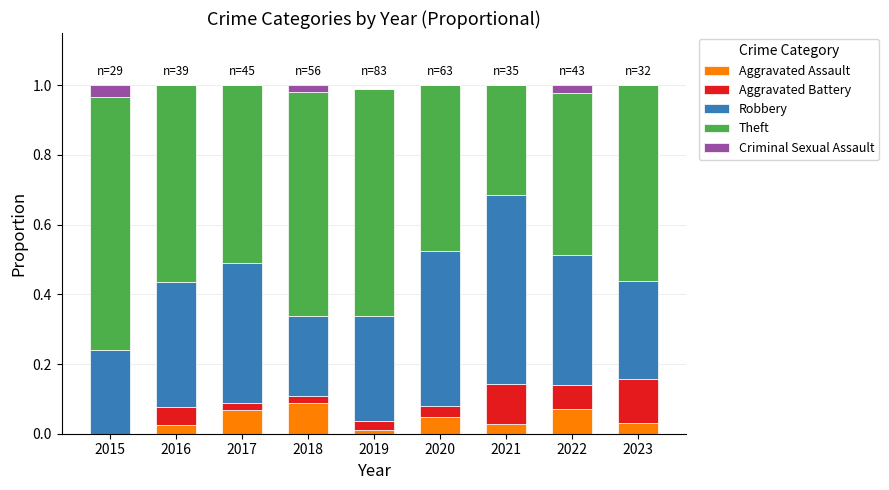

What is the total value across all series at 2015?

1.0